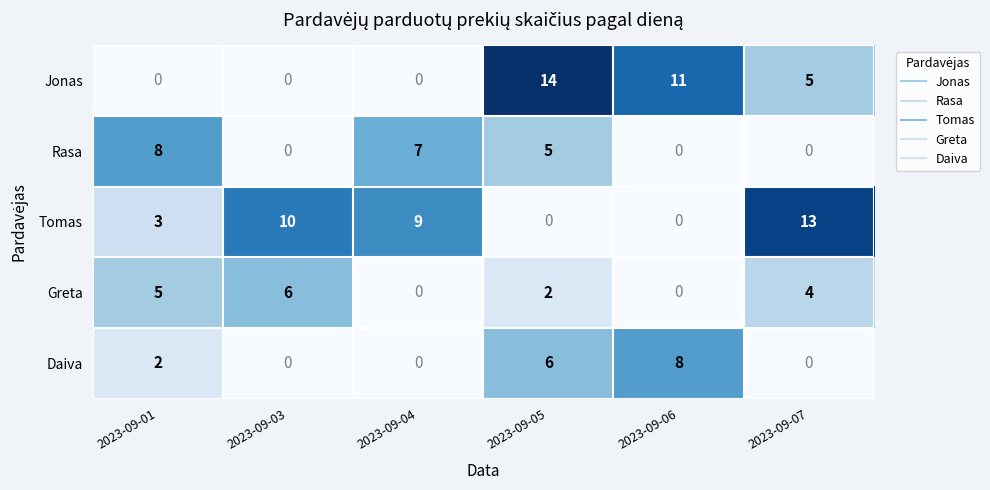

Reading left to right, transcribe all the data shown in this chart.

Jonas: 0	0	0	14	11	5
Rasa: 8	0	7	5	0	0
Tomas: 3	10	9	0	0	13
Greta: 5	6	0	2	0	4
Daiva: 2	0	0	6	8	0